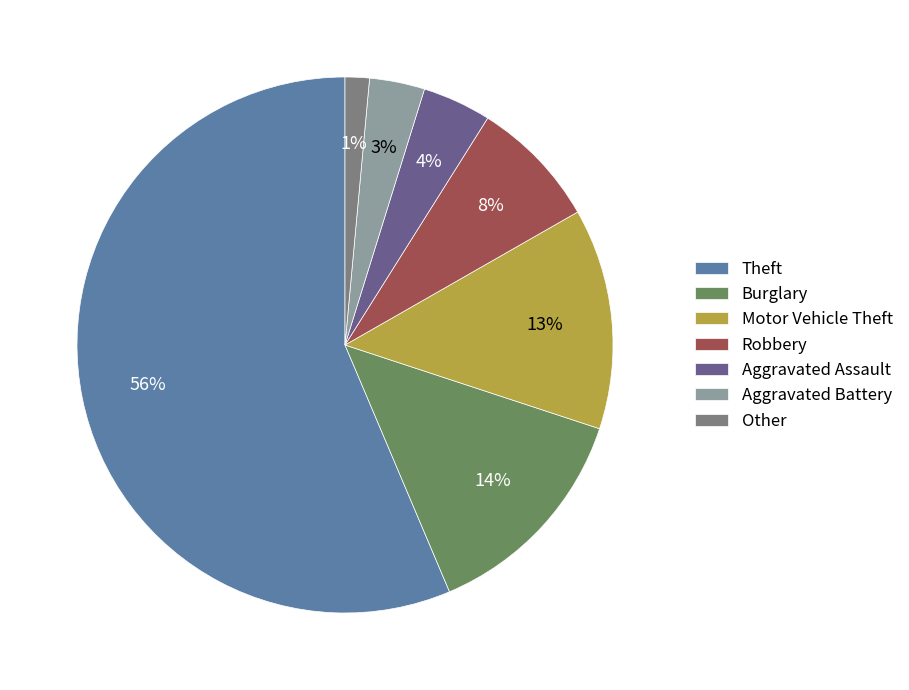

To the nearest percent, what percentage of the pie is Robbery?

8%